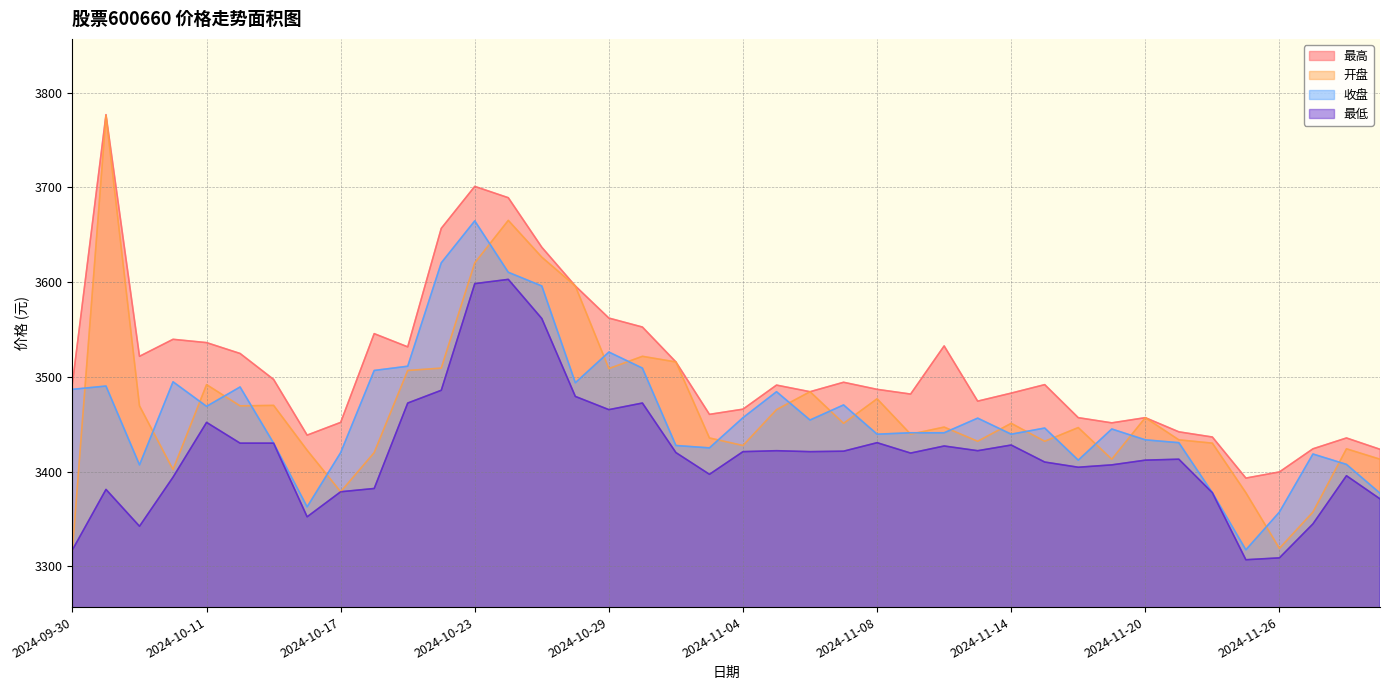

What is the maximum value for 最高?

3776.8